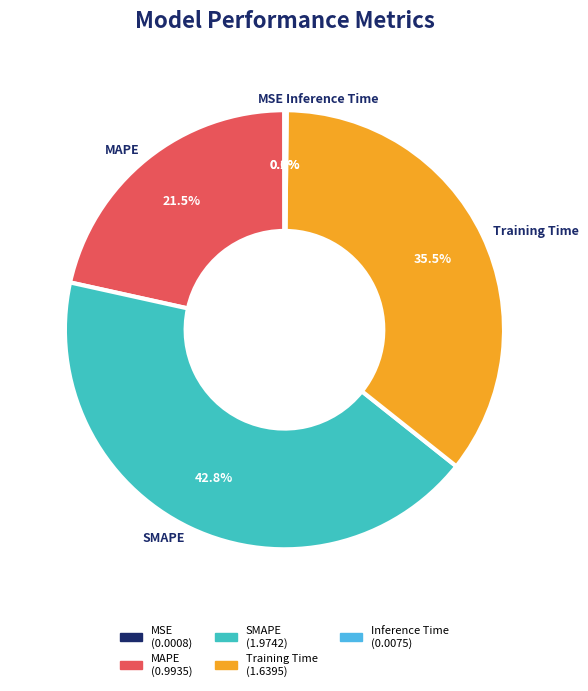

Does Training Time account for over 50% of the chart?

No